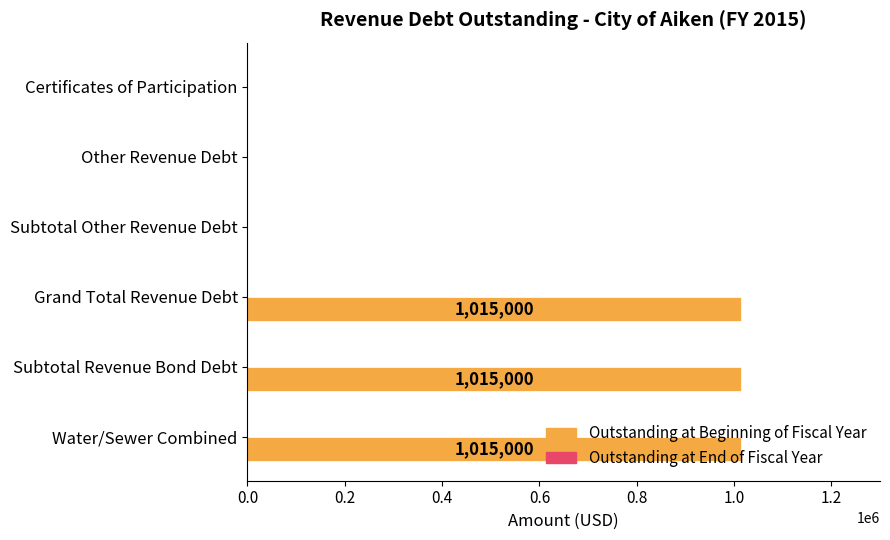

Is it true that the value at Subtotal Other Revenue Debt is -552087?

False